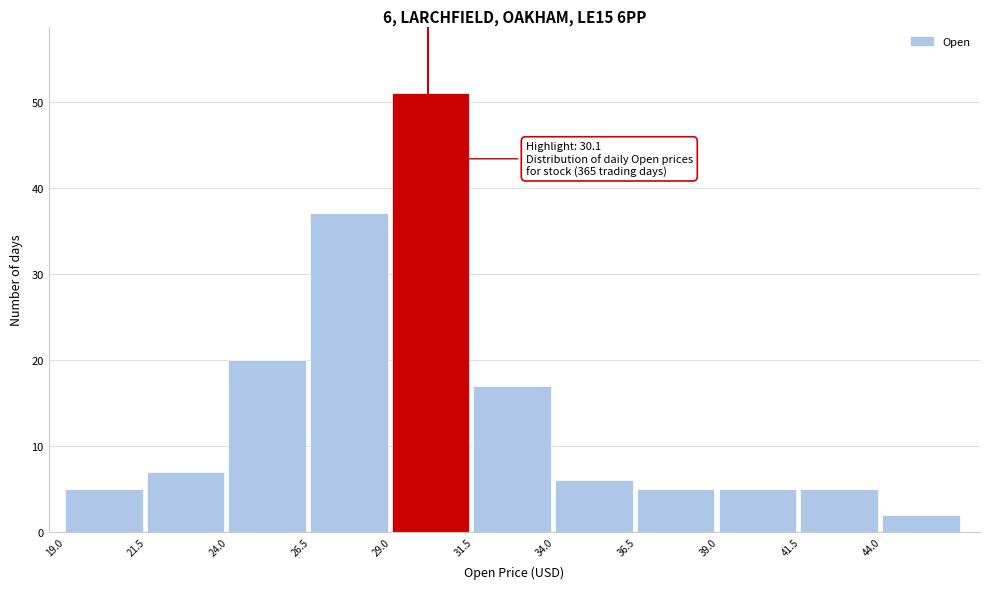

Which range on the x-axis has the tallest bar?

29.0 to 31.5